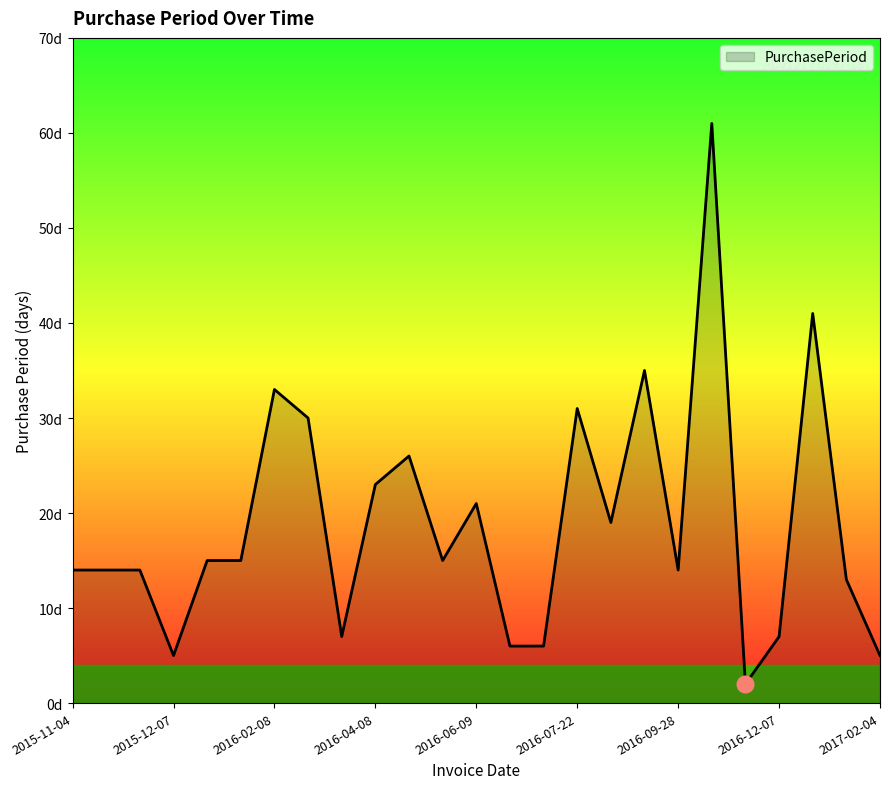

Is this an area chart (filled region under the line)?

Yes